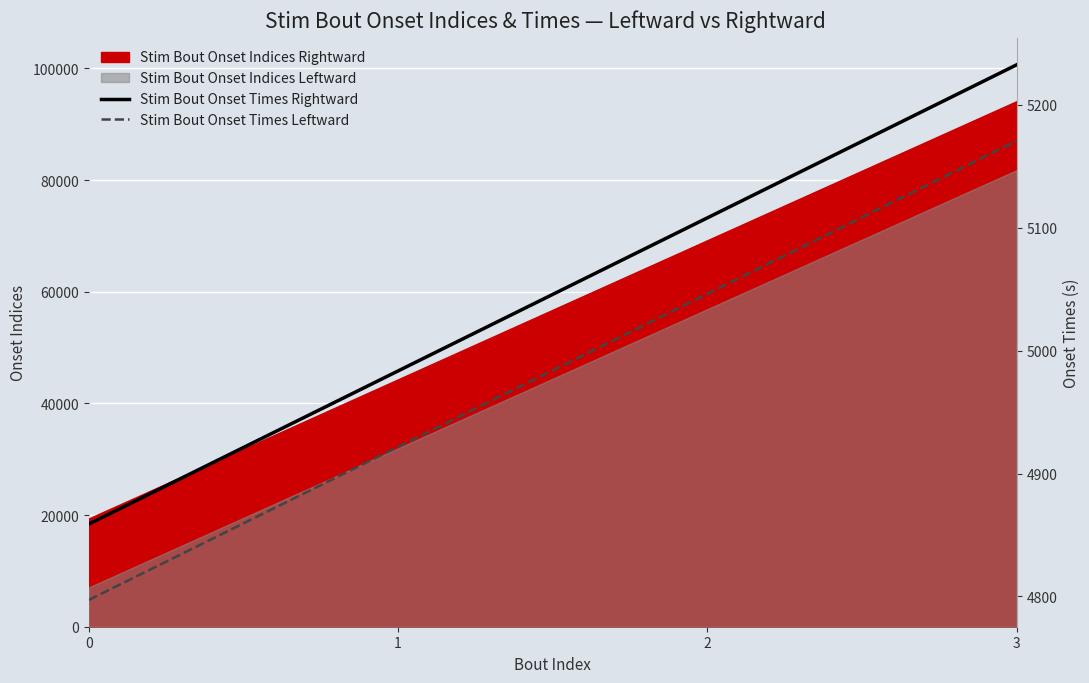

True or false: Stim Bout Onset Times Rightward and Stim Bout Onset Times Leftward cross at least once.

False